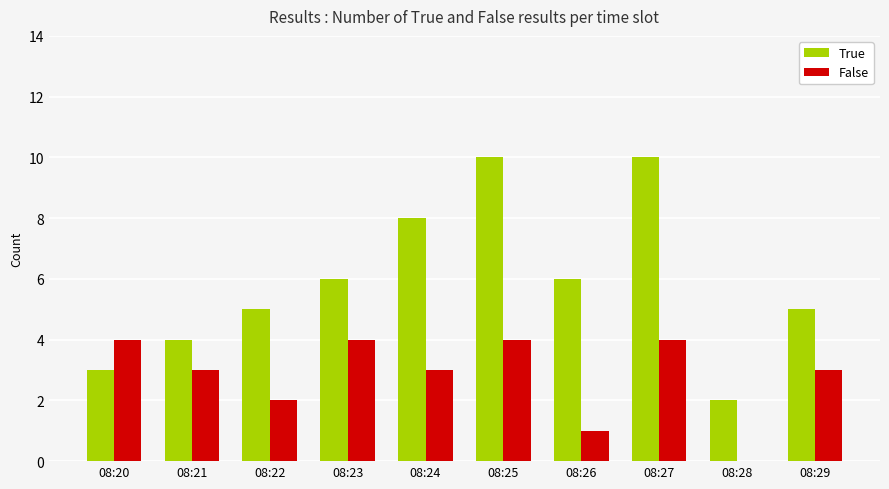

How many groups of bars are there?

10